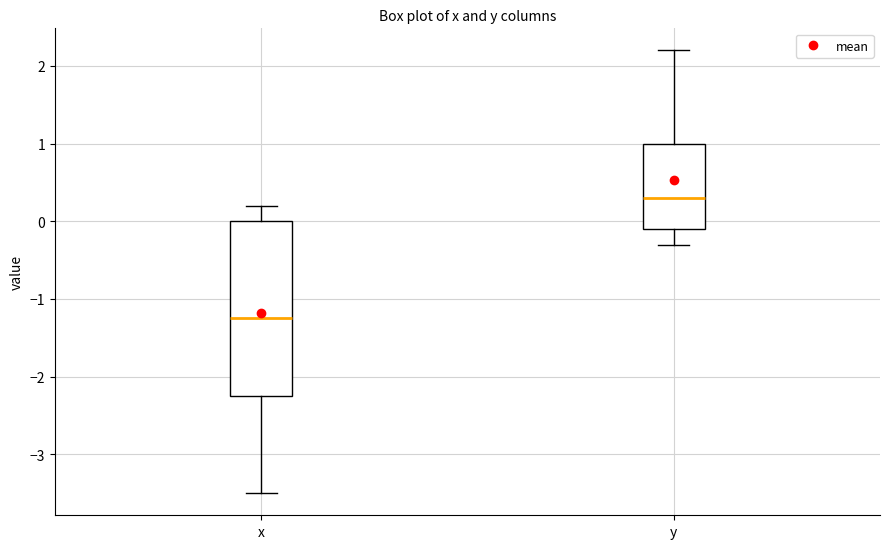

Reading left to right, read every box against the y-axis: the position of its median line, the range the box covers, and the ends of its whiskers. The values are not printed on the chart, so give them approximately, as read against the axis.

x: median -1.2, box -2.2 to 0.0, whiskers -3.5 to 0.2
y: median 0.3, box -0.1 to 1.0, whiskers -0.3 to 2.2